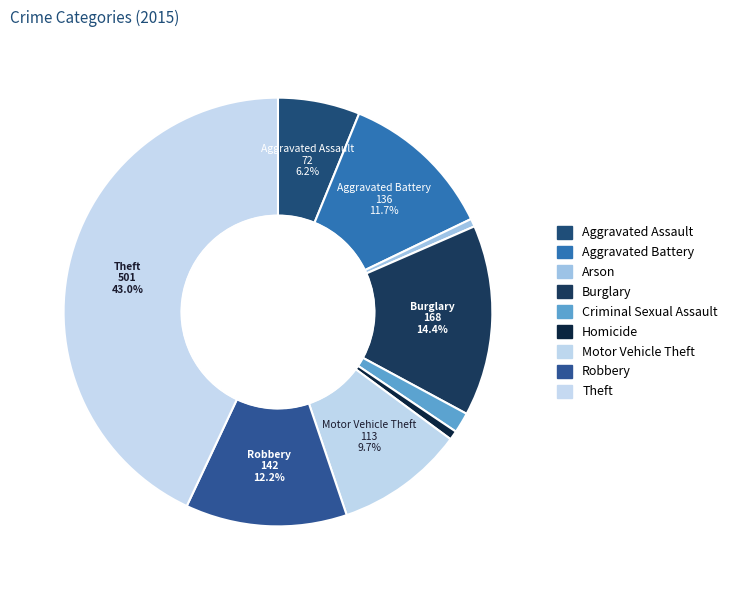

Count the number of slices in the pie.

9